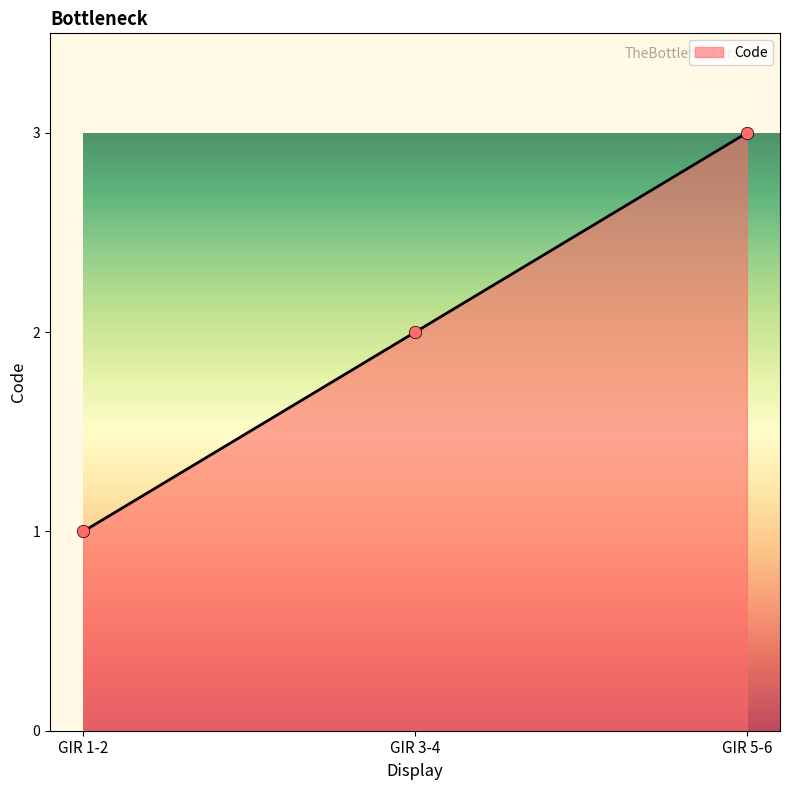

Approximately how many times larger is the value at GIR 5-6 compared to GIR 3-4?

1.5